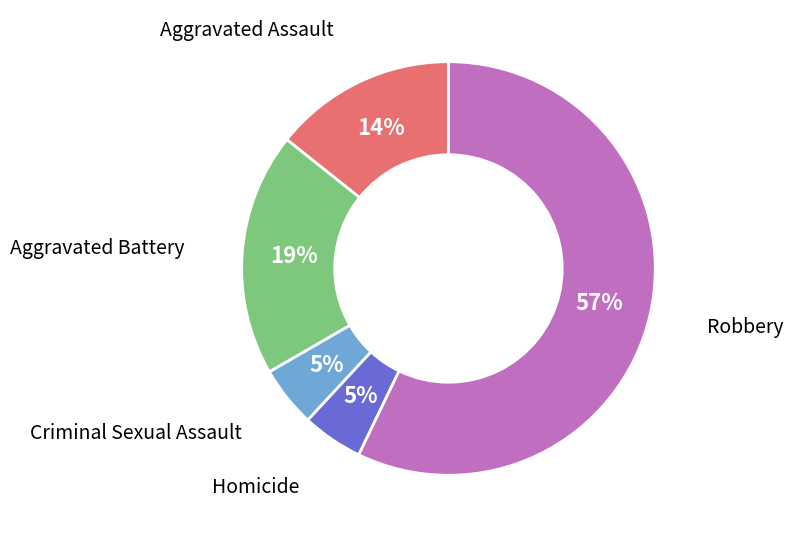

The Homicide slice represents 5% of the pie. True or false?

True